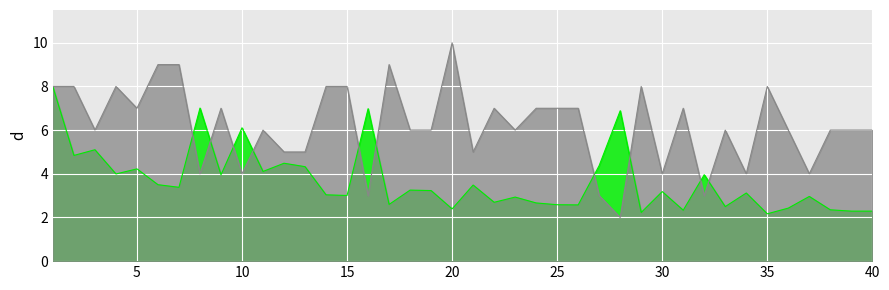

Reading left to right, transcribe all the data shown in this chart.

Odds Ratio: 8.0	4.8	5.1	4.0	4.2	3.5	3.4	7.0	4.0	6.1	4.1	4.5	4.3	3.0	3.0	7.0	2.6	3.3	3.2	2.4	3.5	2.7	2.9	2.7	2.6	2.6	4.4	6.9	2.2	3.2	2.3	4.0	2.5	3.1	2.2	2.4	3.0	2.4	2.3	2.3
Intersect: 8.0	8.0	6.0	8.0	7.0	9.0	9.0	4.0	7.0	4.0	6.0	5.0	5.0	8.0	8.0	3.0	9.0	6.0	6.0	10.0	5.0	7.0	6.0	7.0	7.0	7.0	3.0	2.0	8.0	4.0	7.0	3.0	6.0	4.0	8.0	6.0	4.0	6.0	6.0	6.0